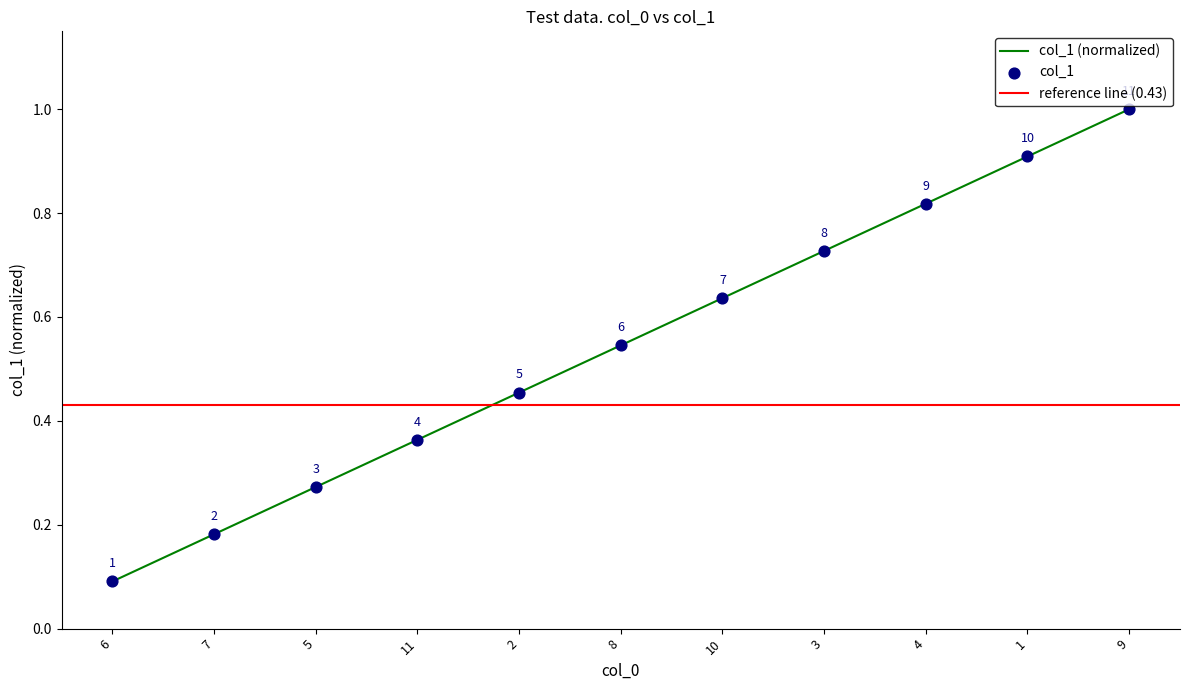

Which has a higher value, 11 or 4?

4